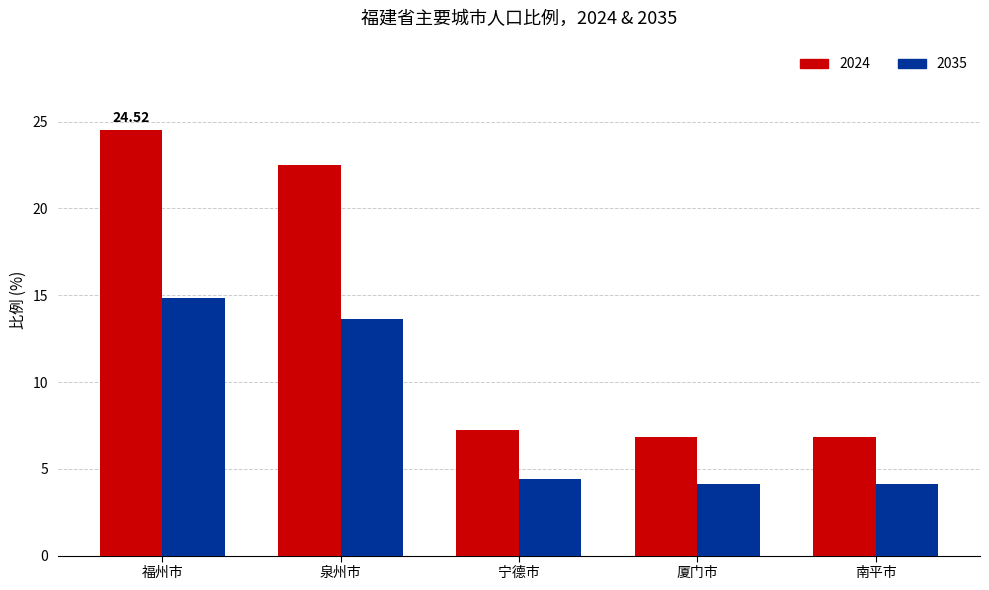

How many bars are there in each group?

2